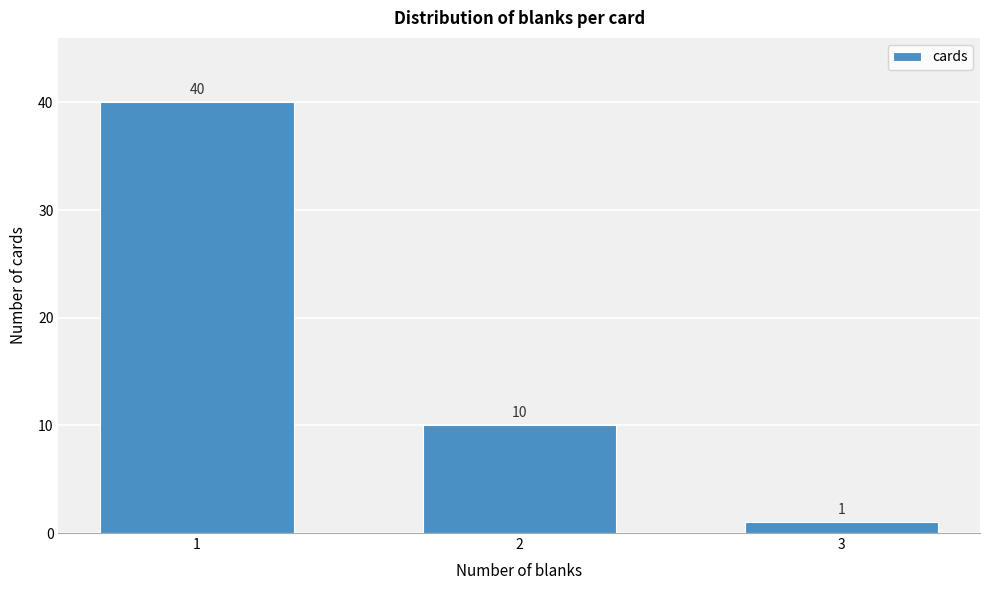

Reading left to right, list all the values displayed in this chart.

1=40	2=10	3=1